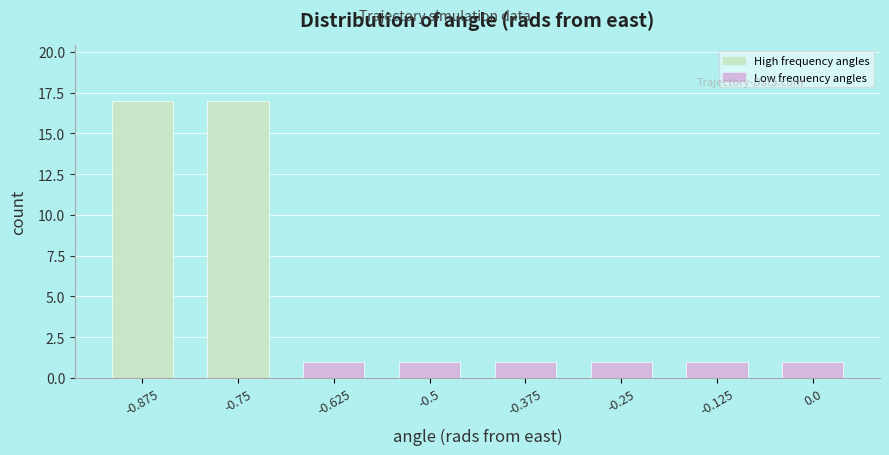

Reading right to left, transcribe all the data shown in this chart.

0.0=1	-0.125=1	-0.25=1	-0.375=1	-0.5=1	-0.625=1	-0.75=17	-0.875=17